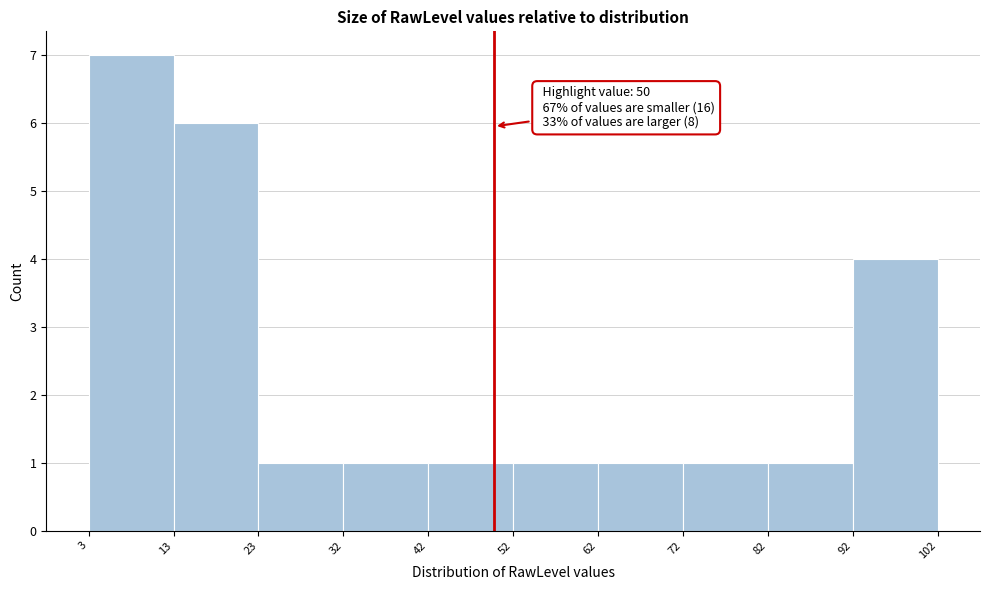

Which range on the x-axis has the tallest bar?

3 to 13